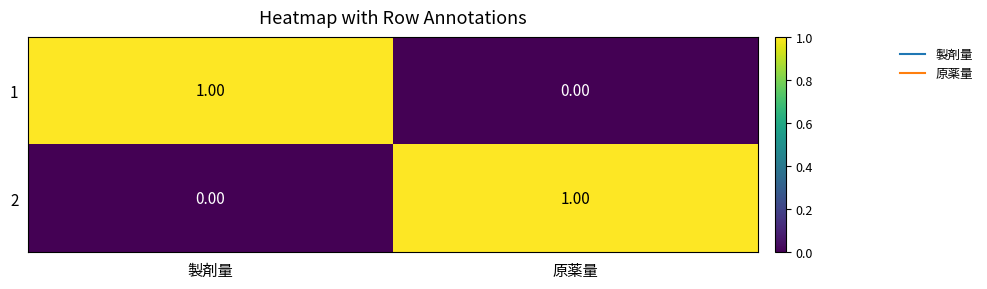

Where is 2 nearest to the value 0?

製剤量